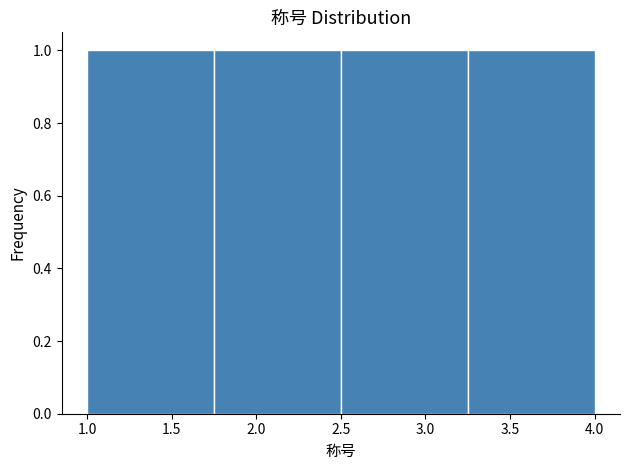

How tall is the bar that spans 1.75 to 2.50 on the x-axis? The values are not printed on the chart, so give them approximately, as read against the axis.

1